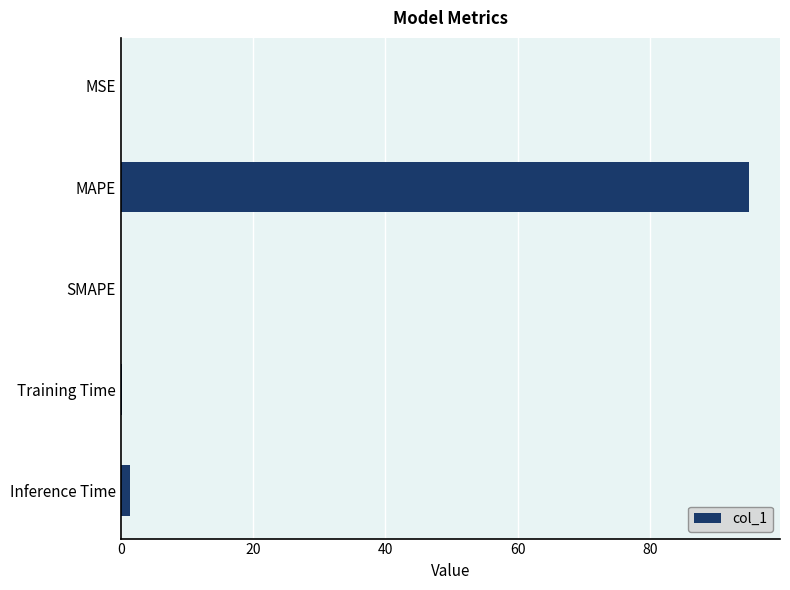

What is the greatest value displayed?

94.9